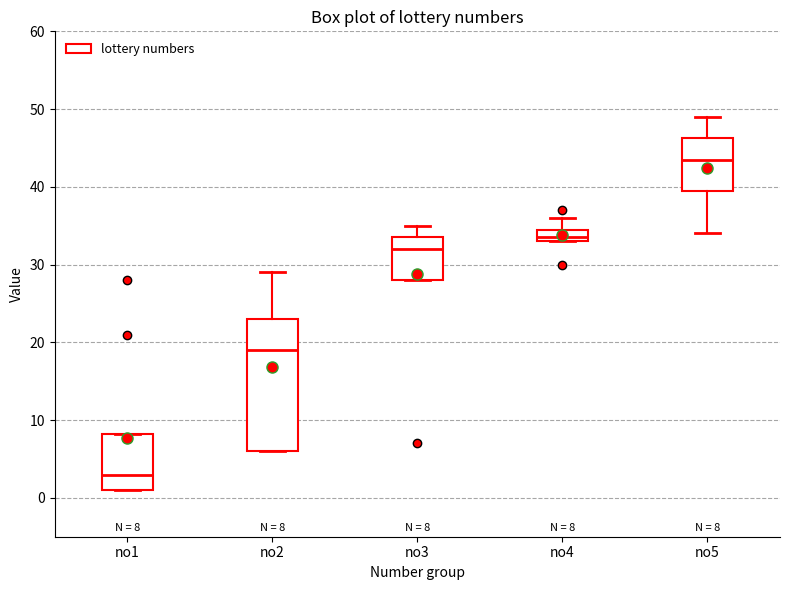

Comparing the boxes themselves (not the whiskers), which one is the tallest?

no2